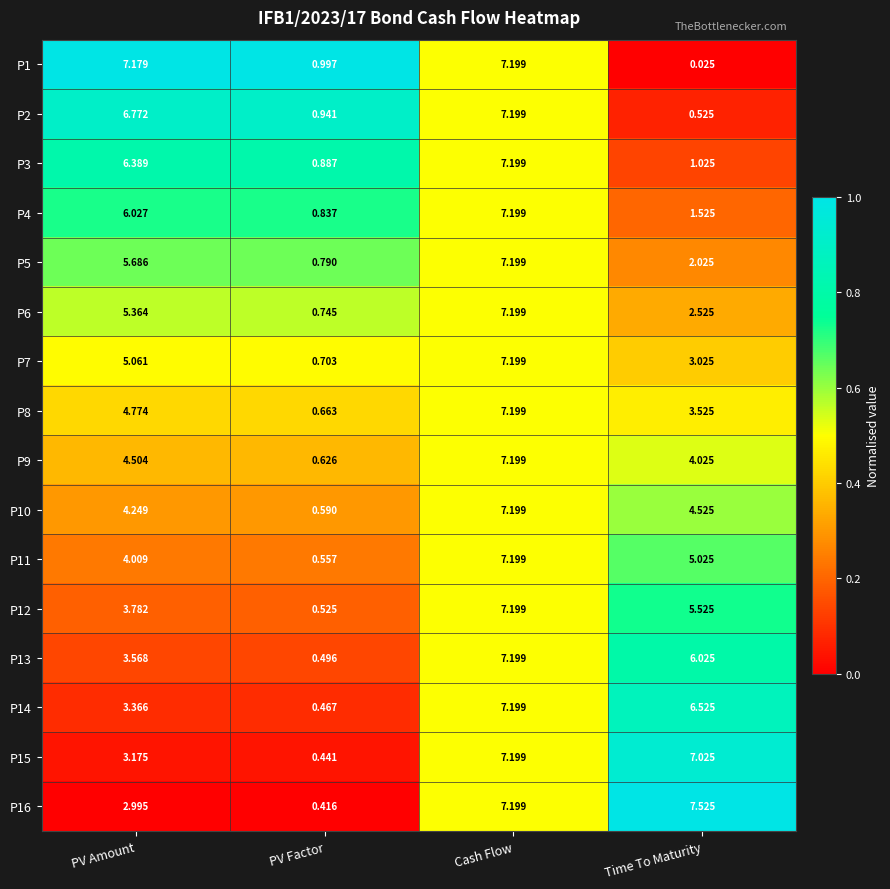

What is the greatest value displayed?

7.5